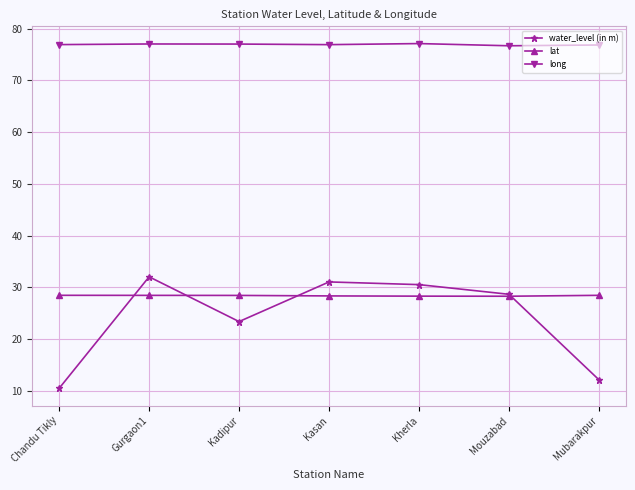

What is the maximum value shown in the chart?

77.1